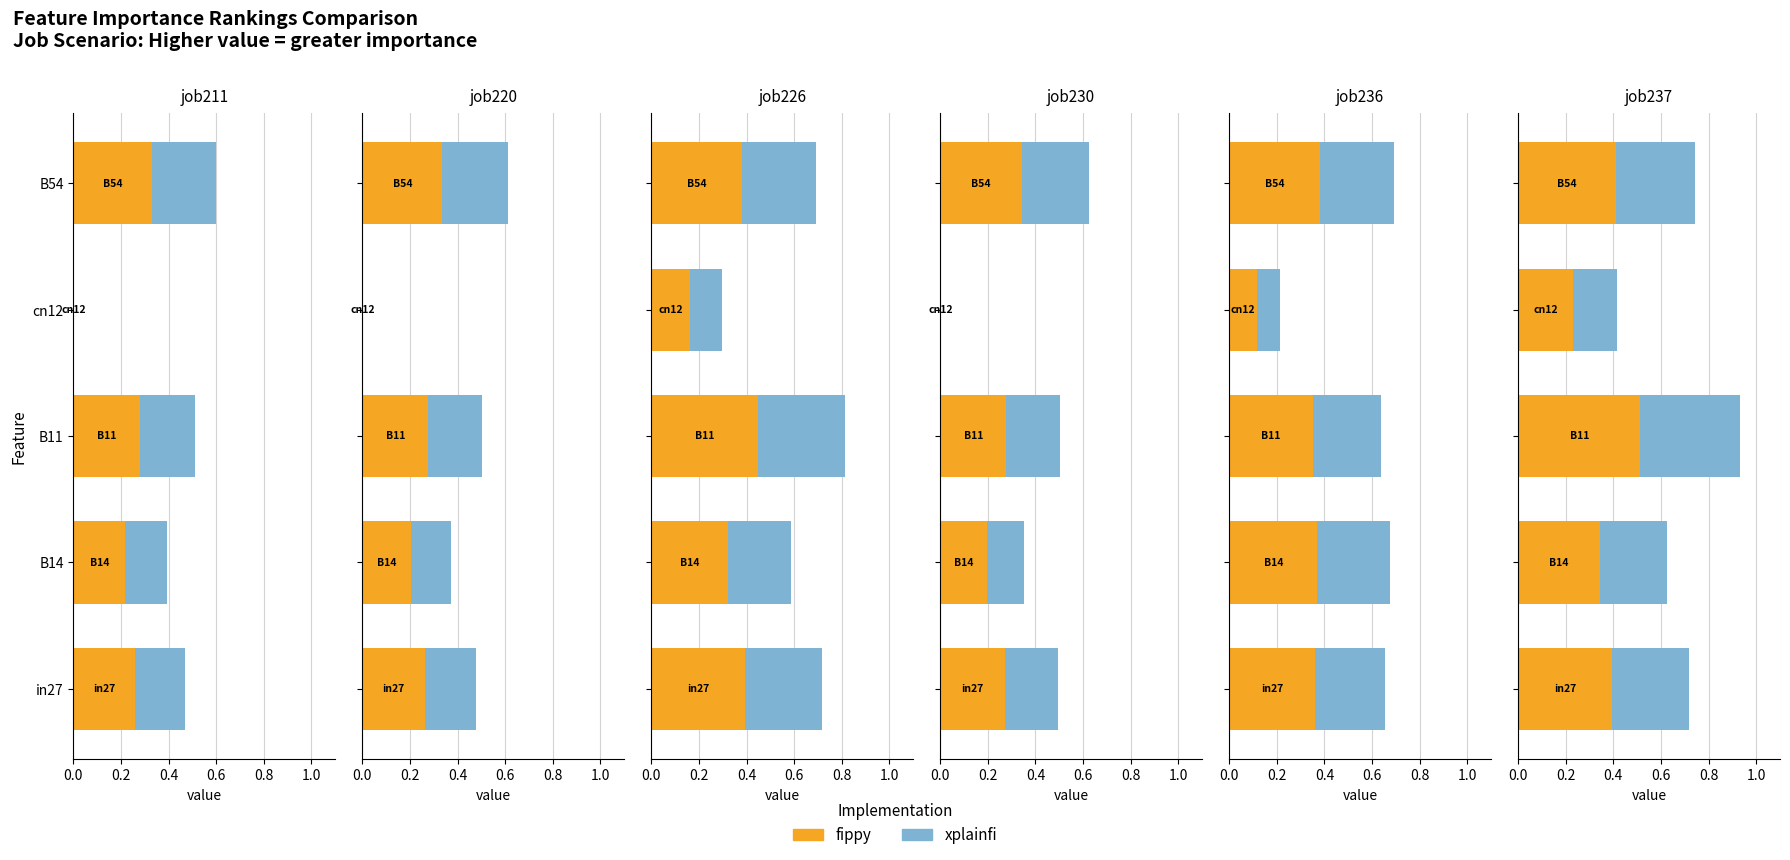

What is the value of the xplainfi bar at the 5th from the left?

0.3